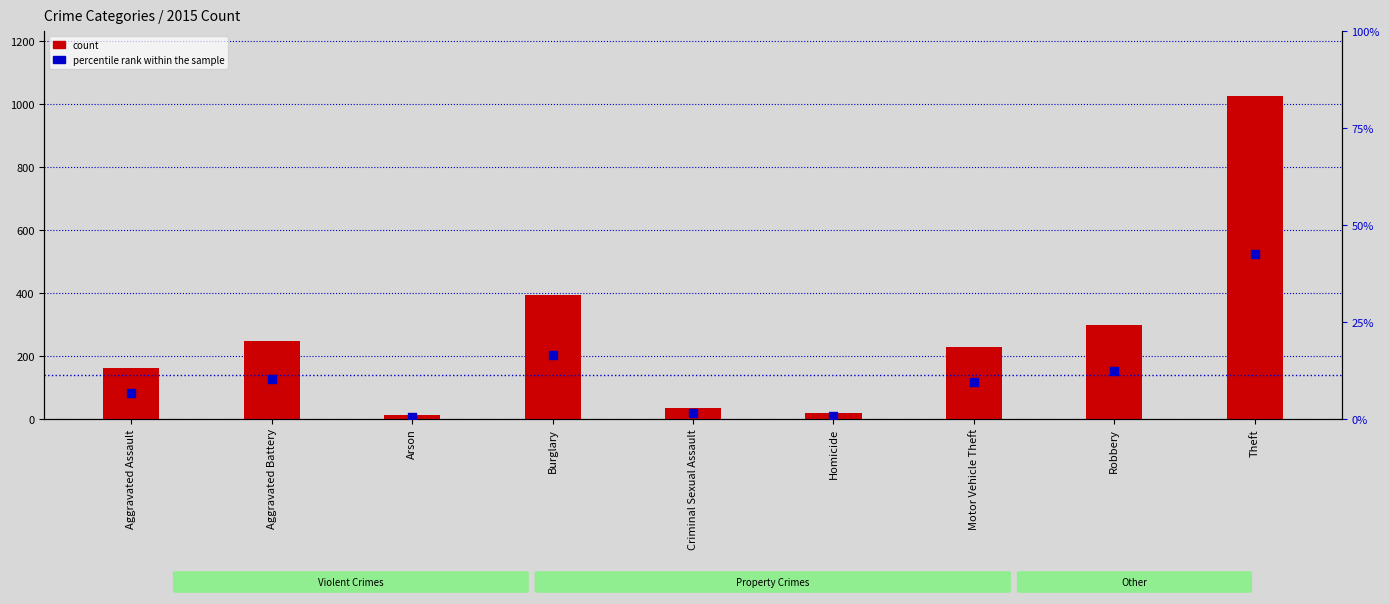

At which category is the sum across all series the highest?

Theft